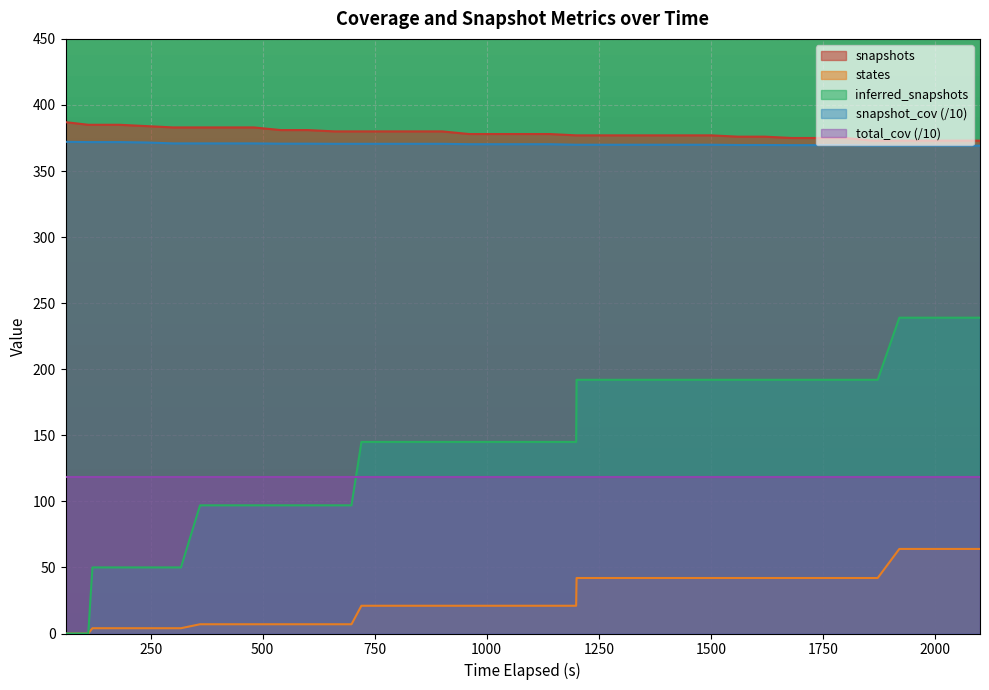

True or false: inferred_snapshots and states cross at least once.

False